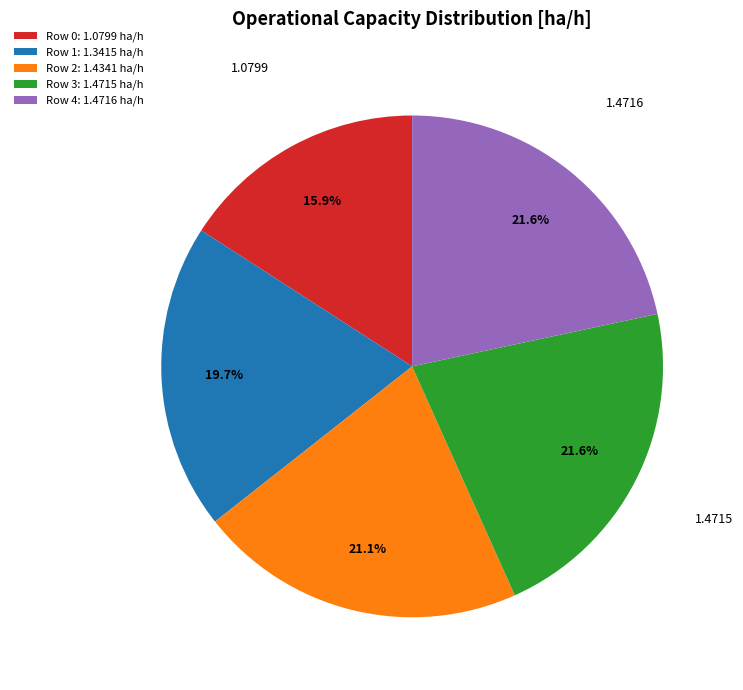

To the nearest percent, what is the average slice percentage?

20%